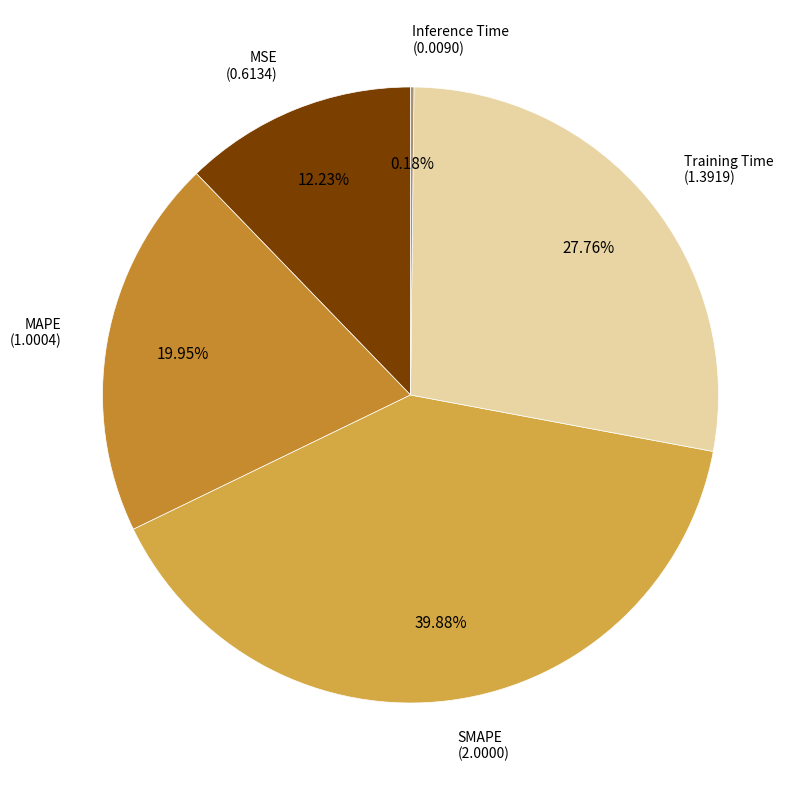

To the nearest percent, what is the difference between the largest and smallest slice percentages?

40%